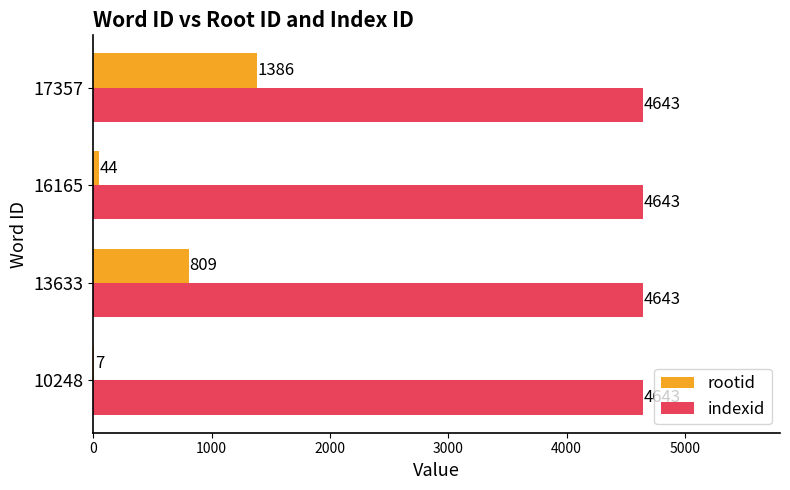

Is it true that rootid equals 44 at 16165?

True